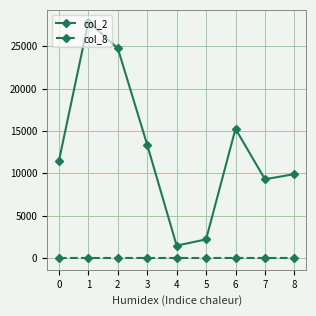

Which series has the largest range (max minus min)?

col_2